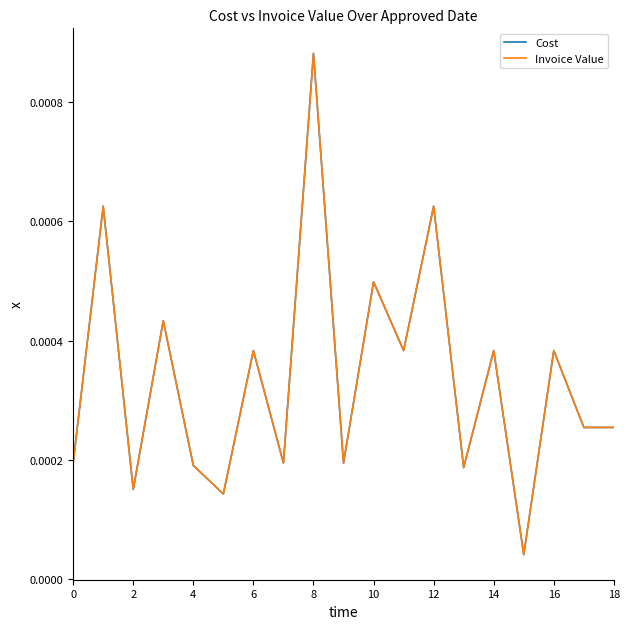

Is this an area chart (filled region under the line)?

No